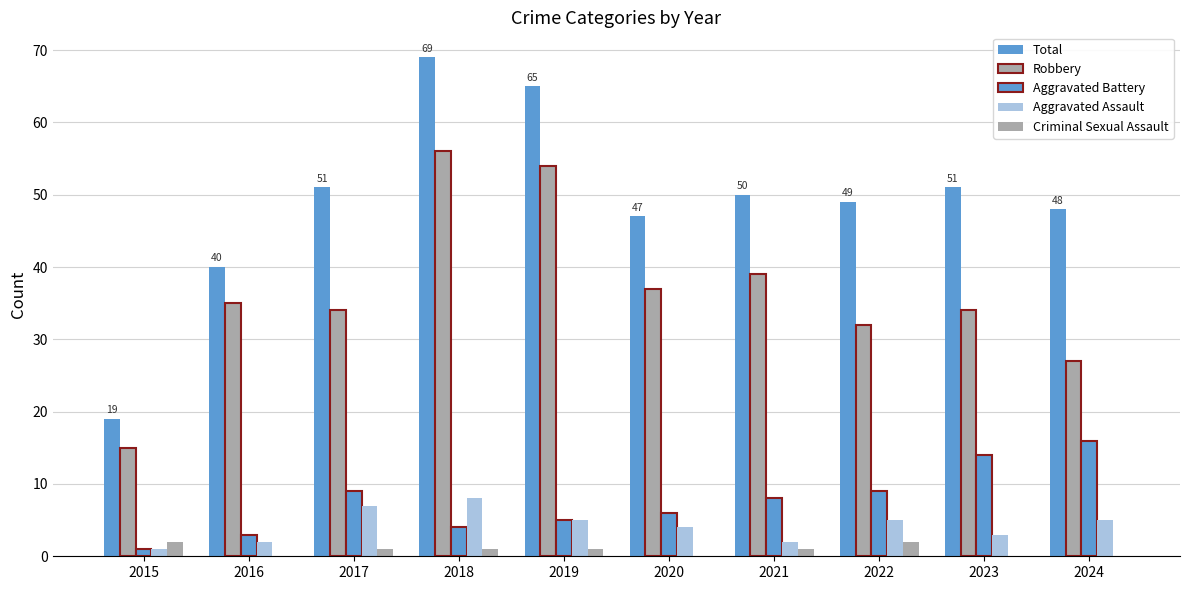

What is the difference between the highest and lowest values at 2017?

50